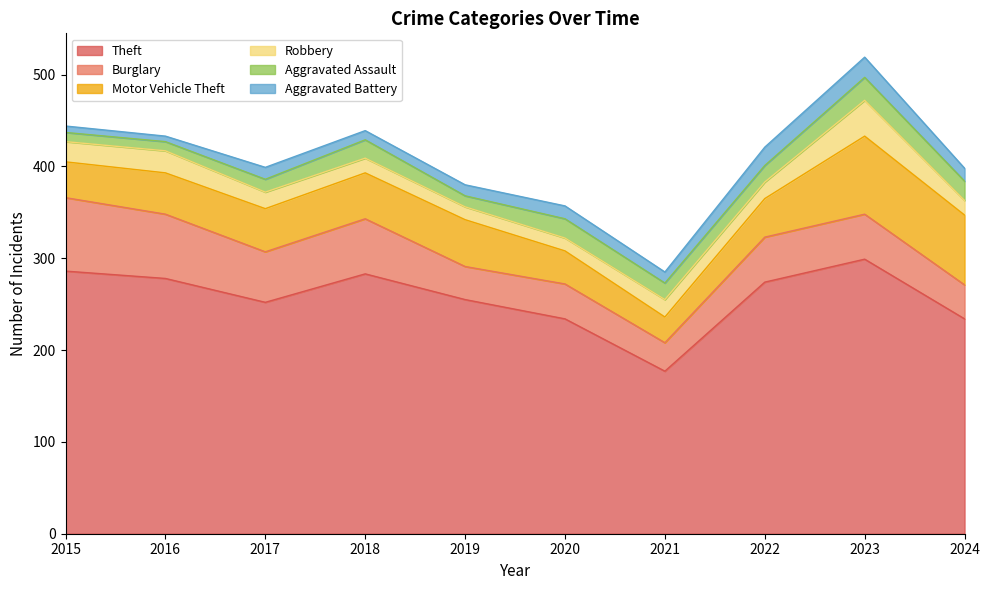

True or false: Motor Vehicle Theft has a value of 50 at 2018.

True